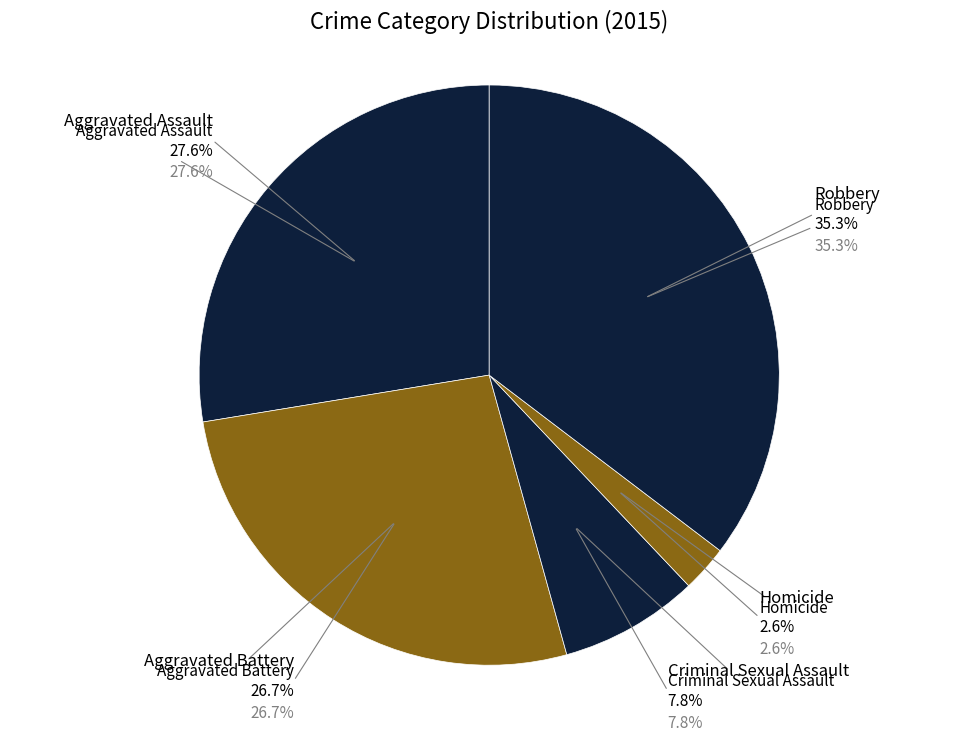

Which category has the biggest portion of the pie?

Robbery